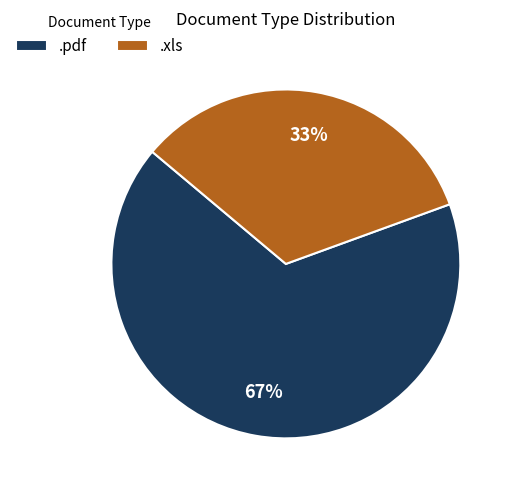

To the nearest percent, what portion does .pdf represent?

67%